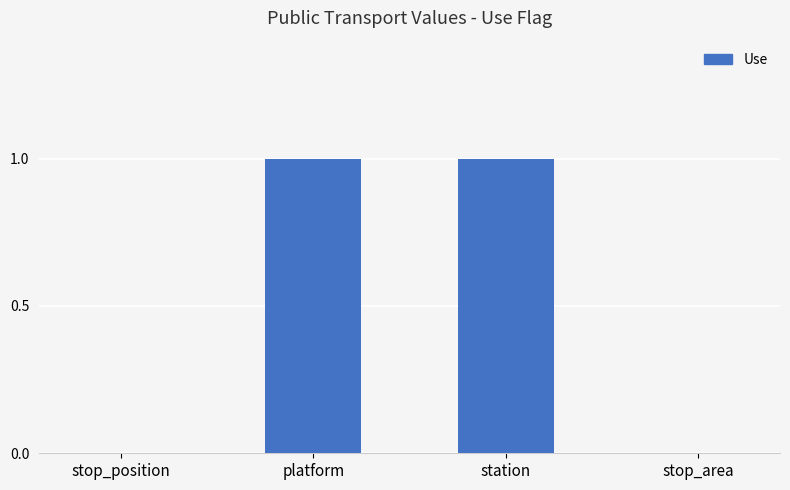

Read the value at station.

1